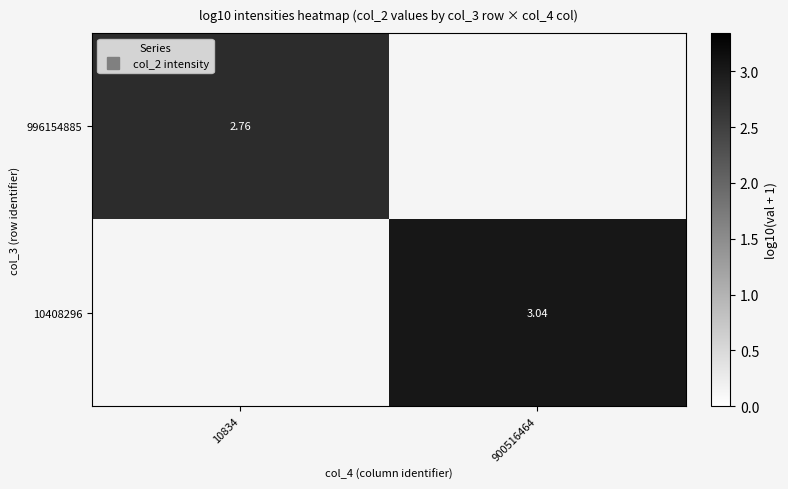

At which label does 10408296 reach its minimum?

10834